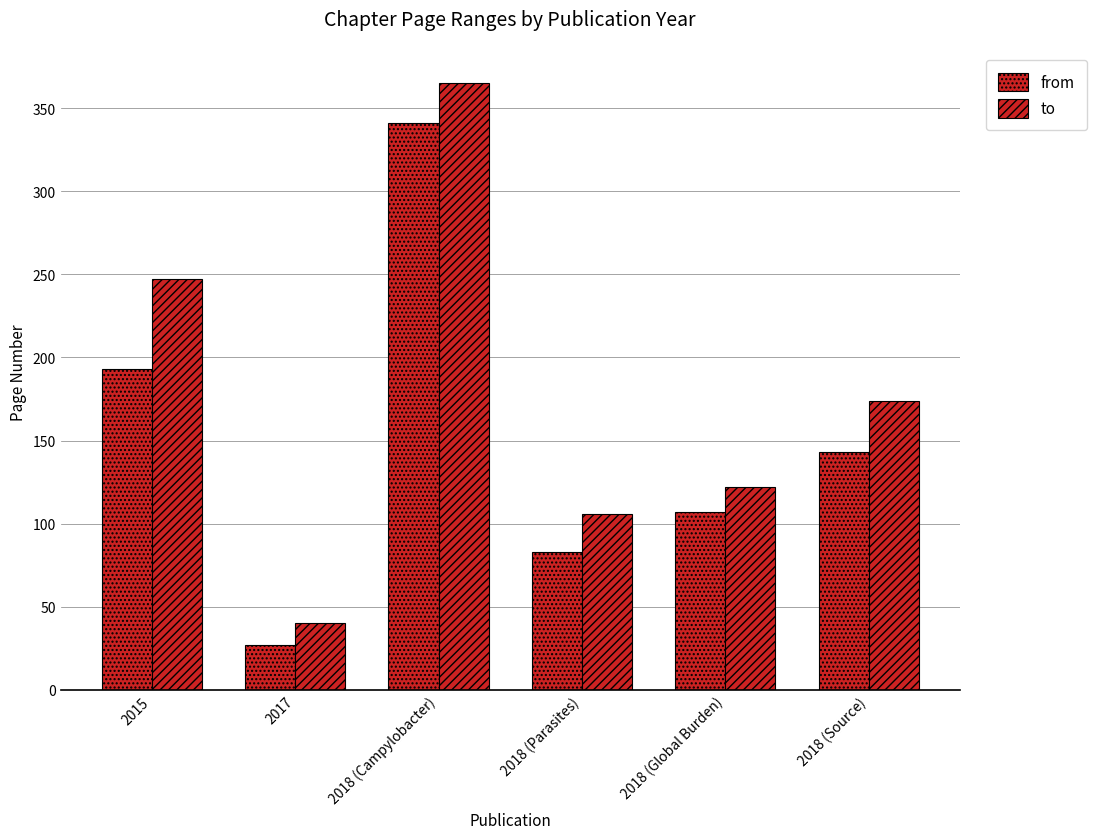

Reading left to right, extract all data points from this chart.

from: 2015=193	2017=27	2018 (Campylobacter)=341	2018 (Parasites)=83	2018 (Global Burden)=107	2018 (Source)=143
to: 2015=247	2017=40	2018 (Campylobacter)=365	2018 (Parasites)=106	2018 (Global Burden)=122	2018 (Source)=174